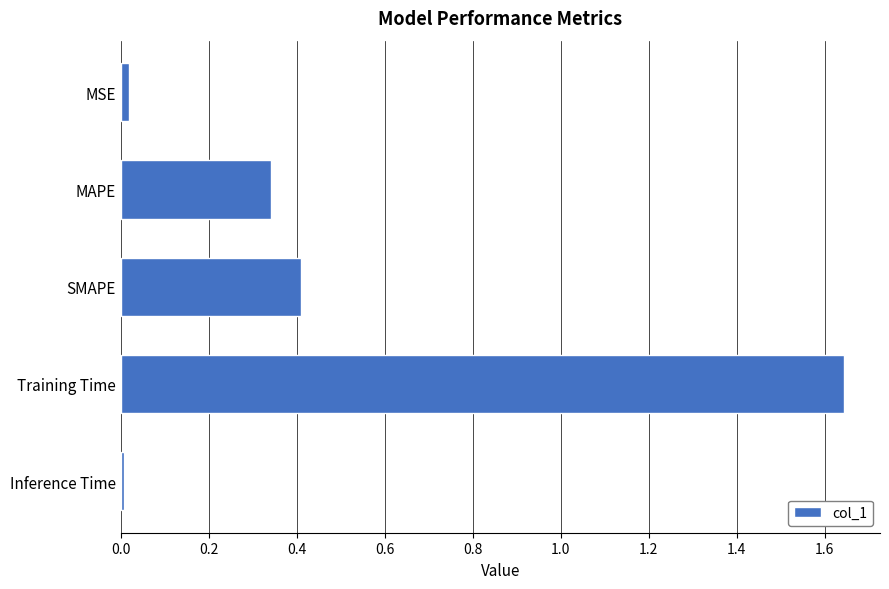

At which category does the chart reach its peak across all series?

Training Time